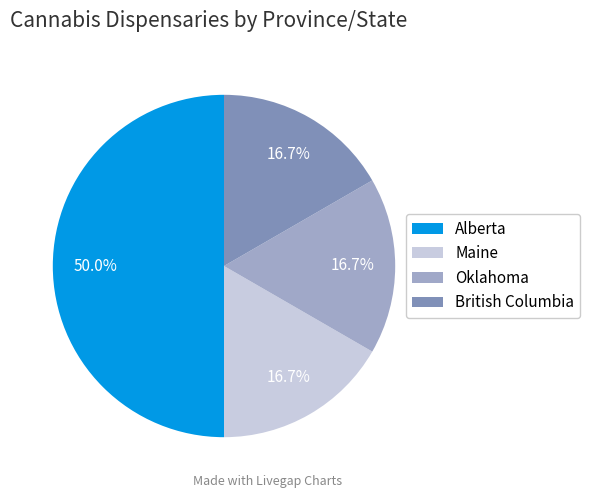

What is the largest slice in the pie chart?

Alberta